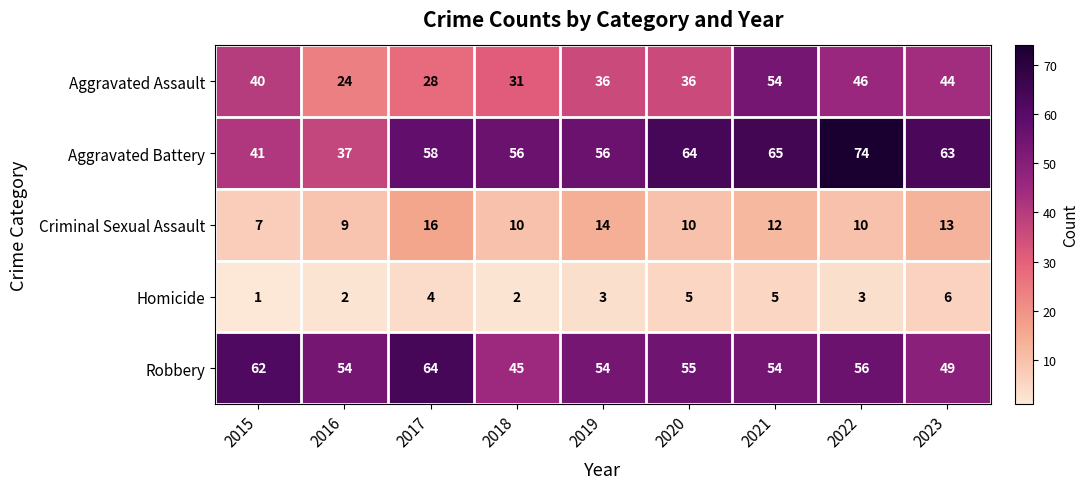

Rank the series at 2020 from highest to lowest value.

Aggravated Battery, Robbery, Aggravated Assault, Criminal Sexual Assault, Homicide